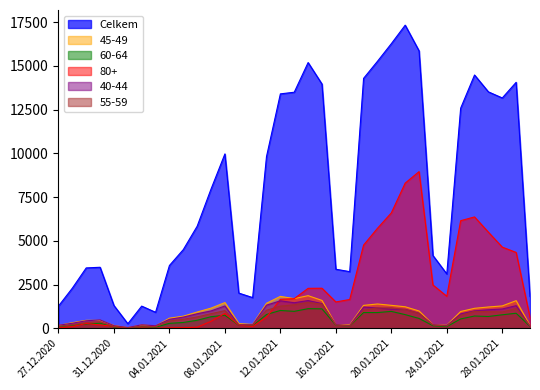

What is the label of the 27th point from the right?

04.01.2021